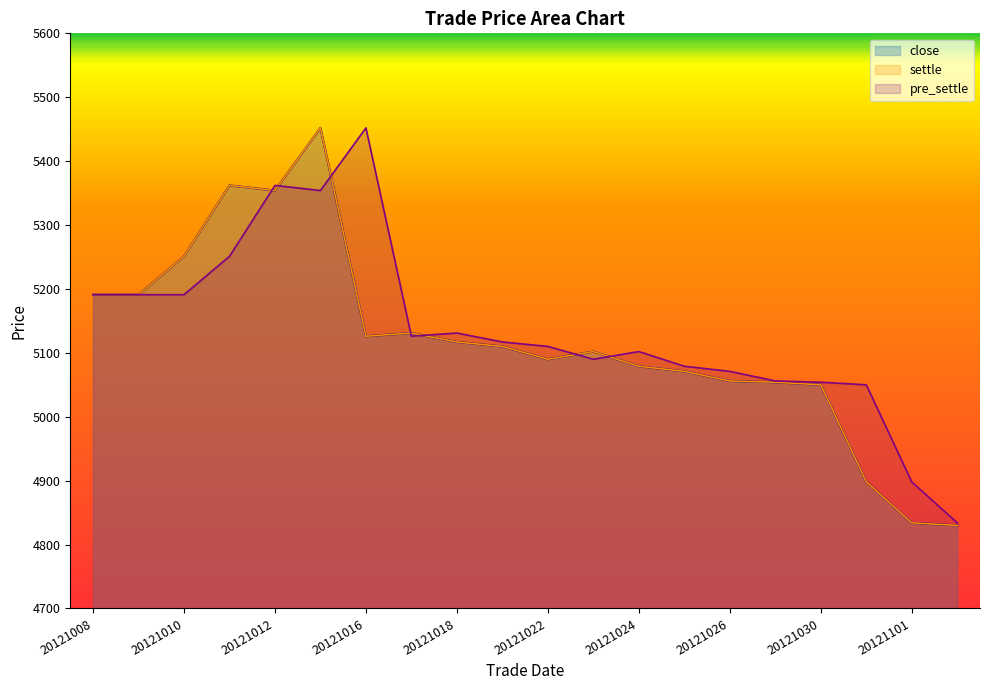

What is the value of the close point at the 20th from the left?

4830